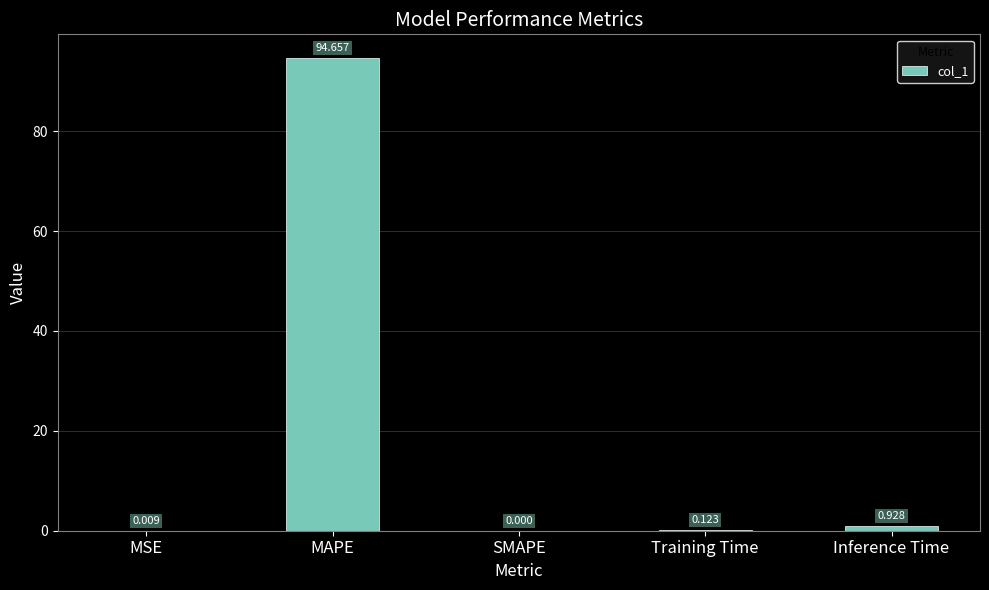

What is the sum of all values?

95.7